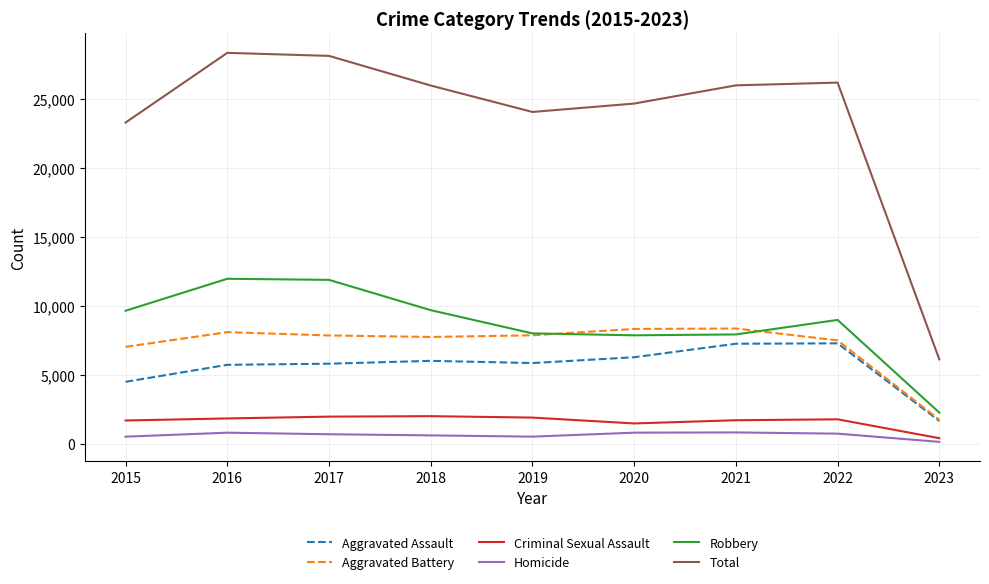

Which series has the largest total across all categories?

Total